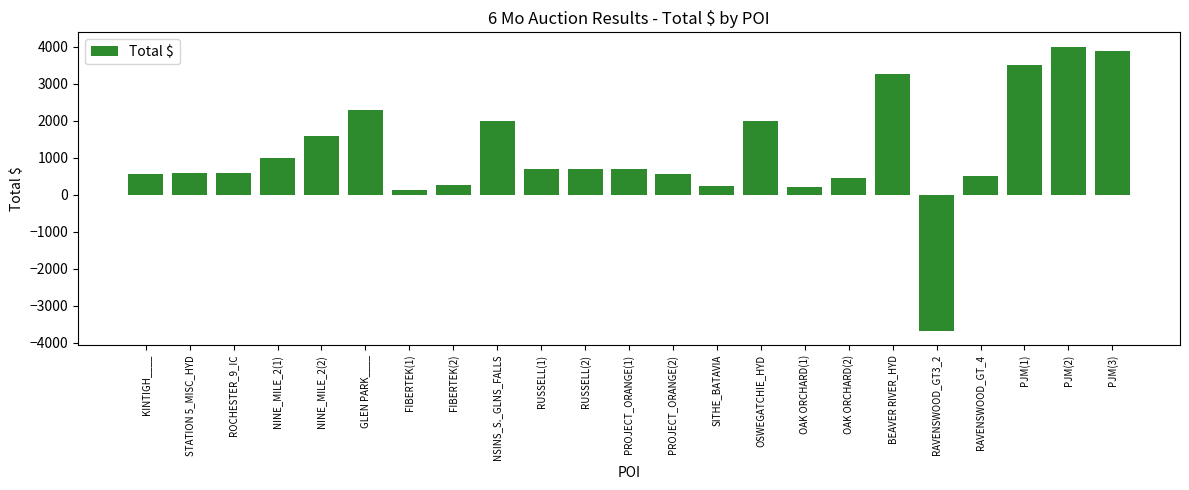

What is the sum of all values?

26071.5